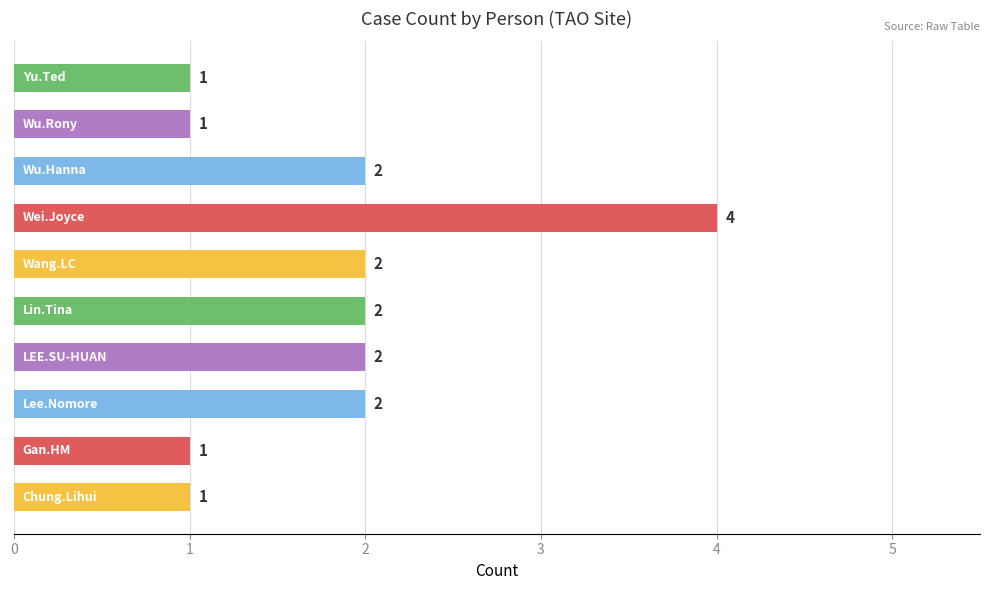

What is the difference between the maximum and minimum values?

3